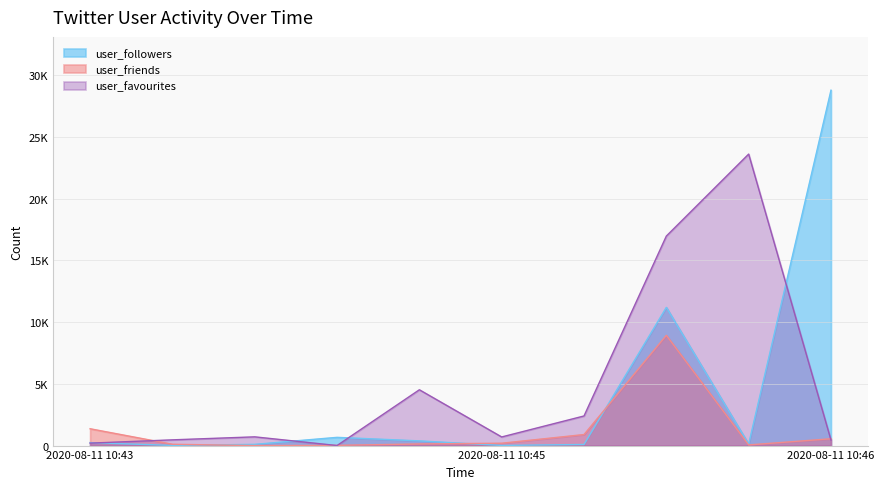

What is the value of the user_followers point at the 3rd from the left?

100